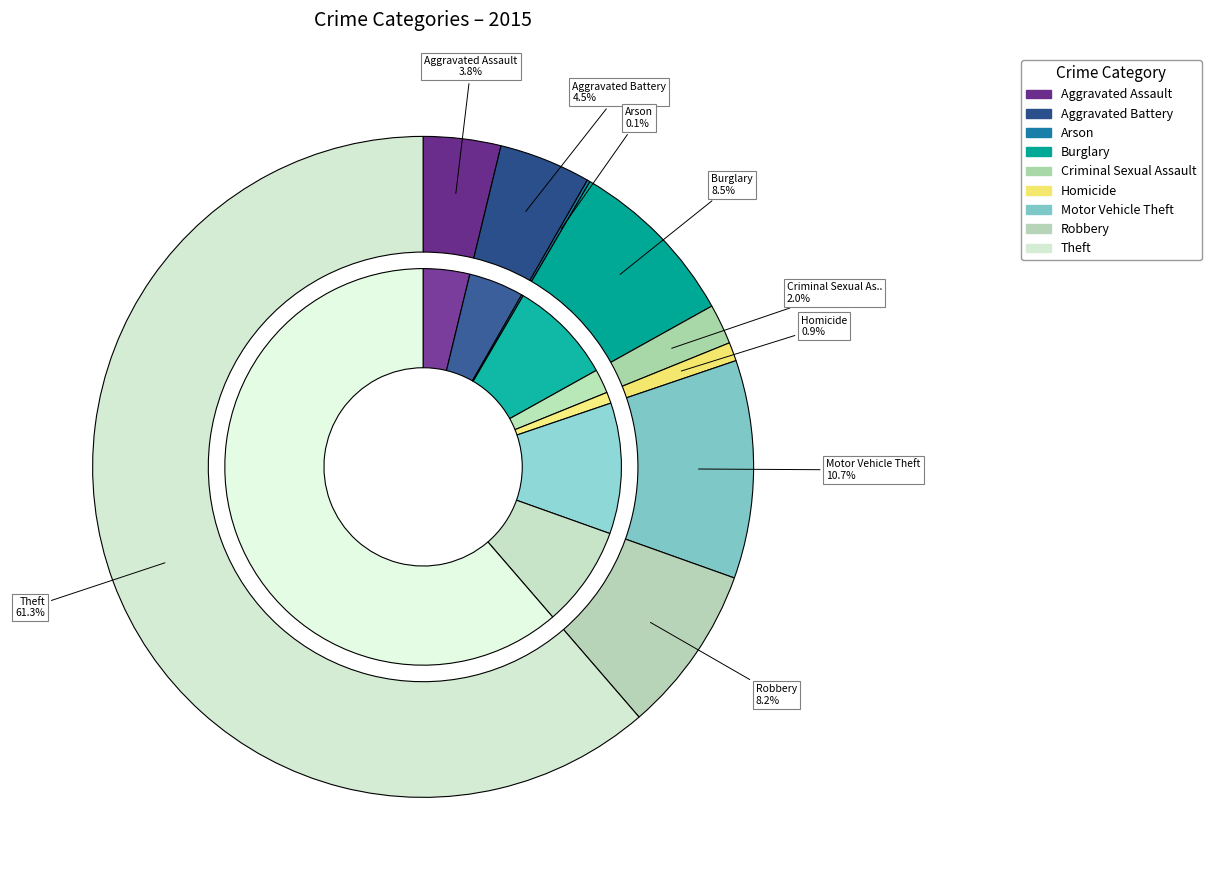

Which slice represents more than half of the pie?

Theft